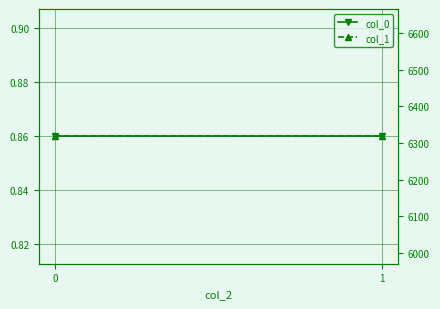

Which series changed the most between 0 and 1?

col_0